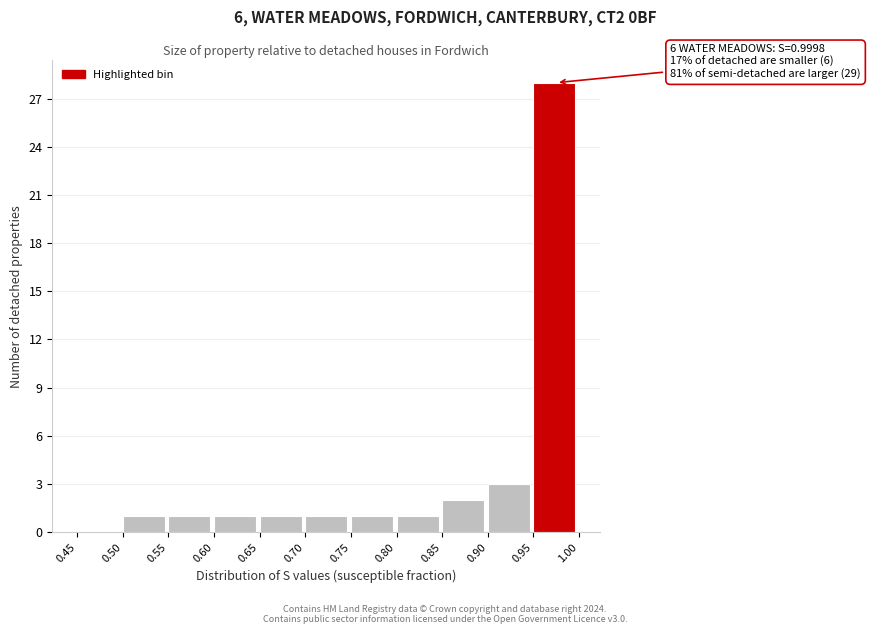

Over which range of the x-axis is the bar tallest?

0.95 to 1.00